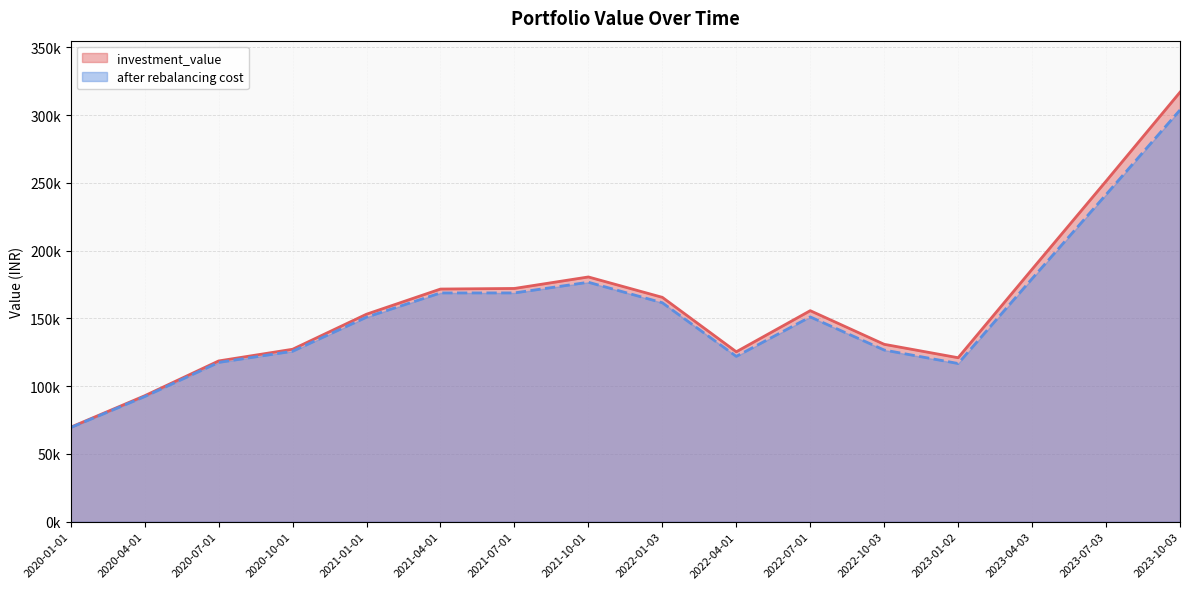

Between 2023-07-03 and 2021-07-01, which is larger?

2023-07-03